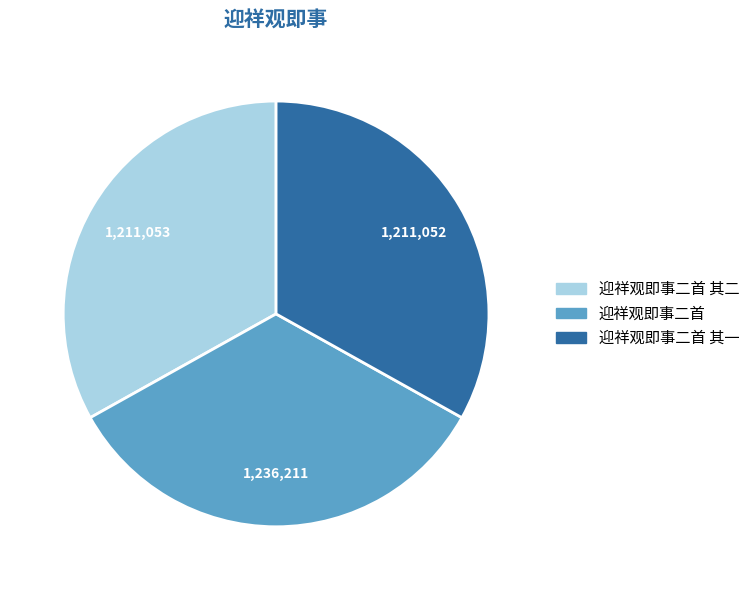

Does any single category account for the majority?

No